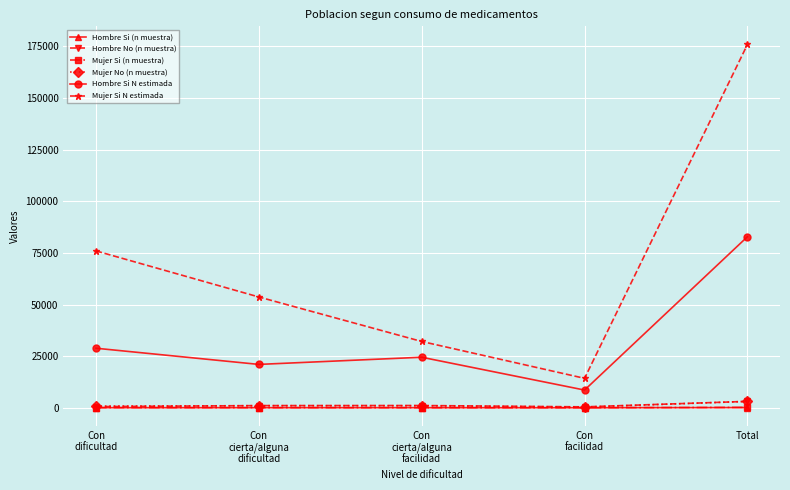

Read the Hombre Si (n muestra) value at Total.

83